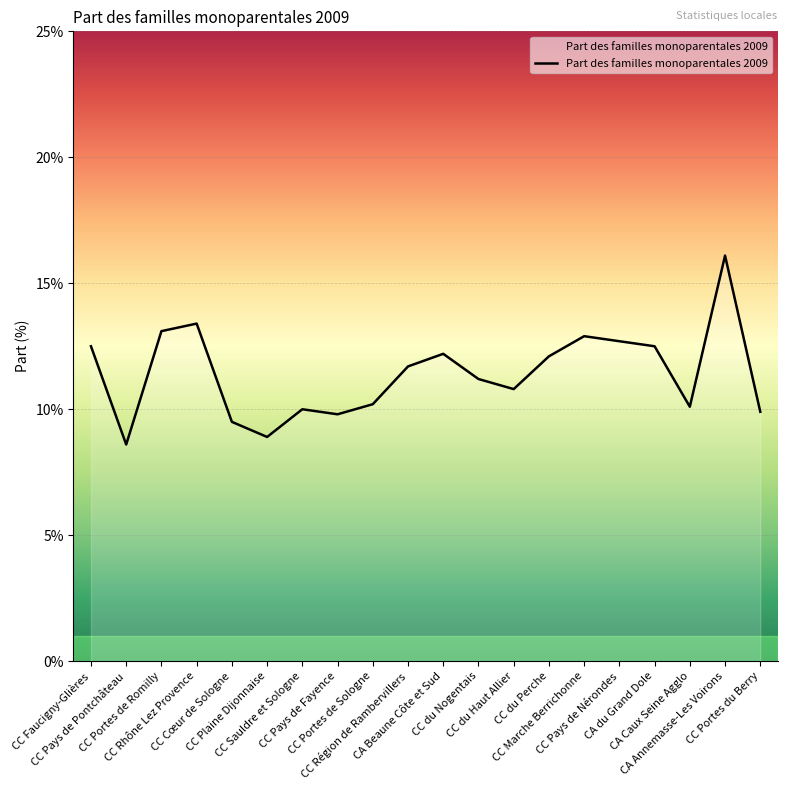

What is the sum of all values?

228.2